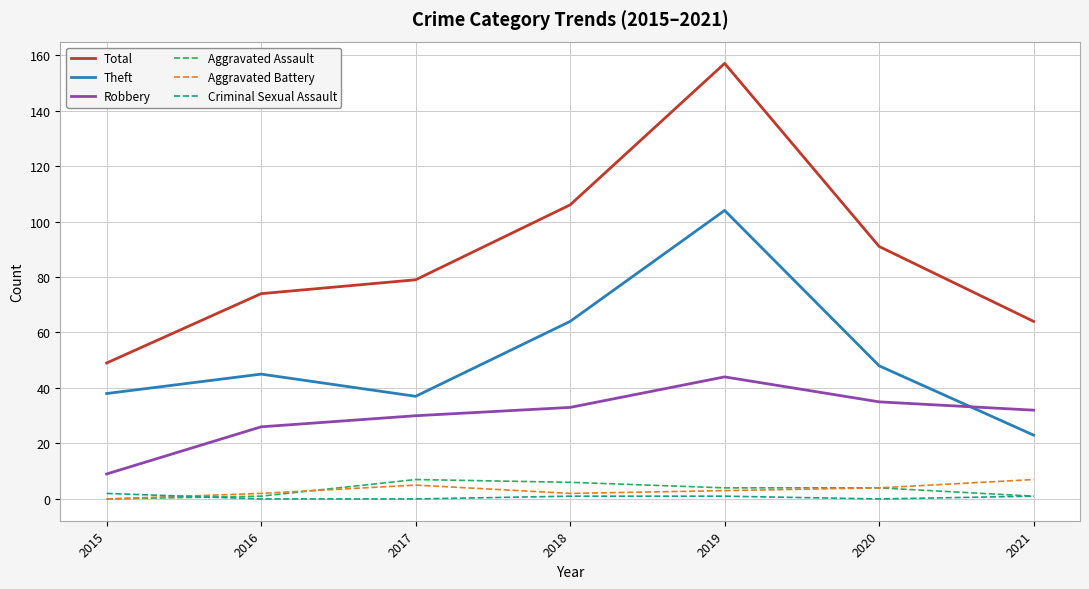

True or false: Aggravated Battery has a value of 2 at 2018.

True